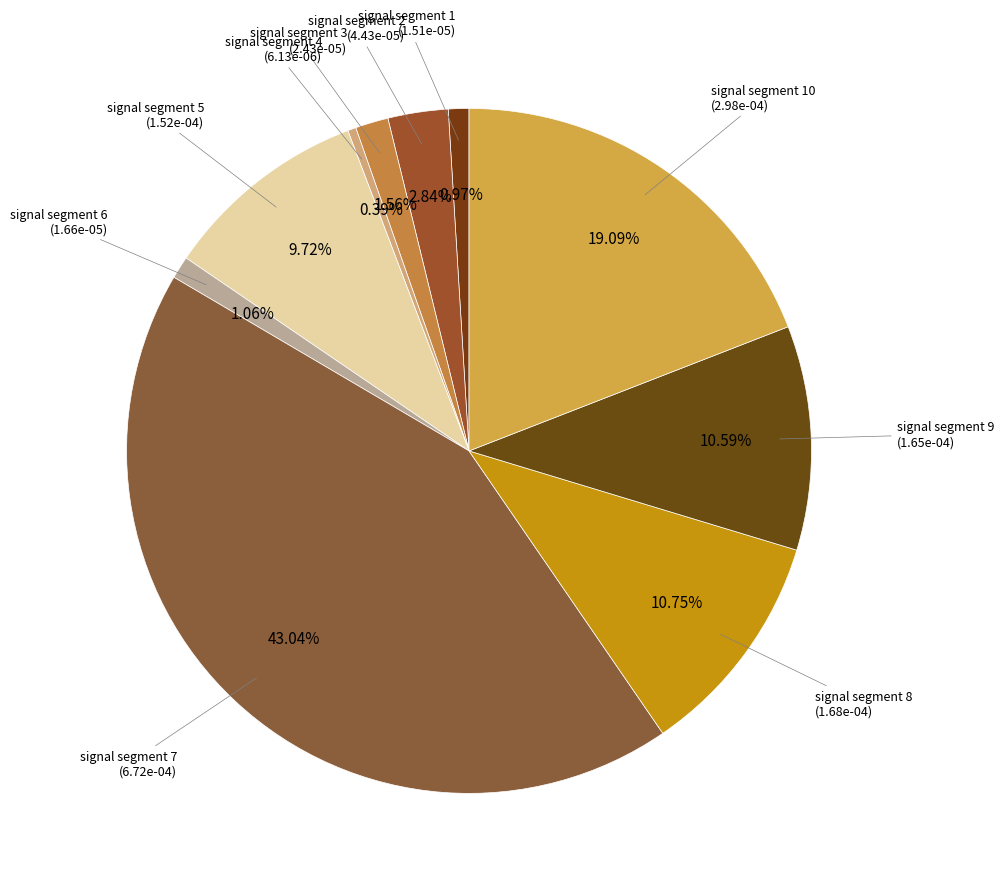

How many segments does this pie chart have?

10